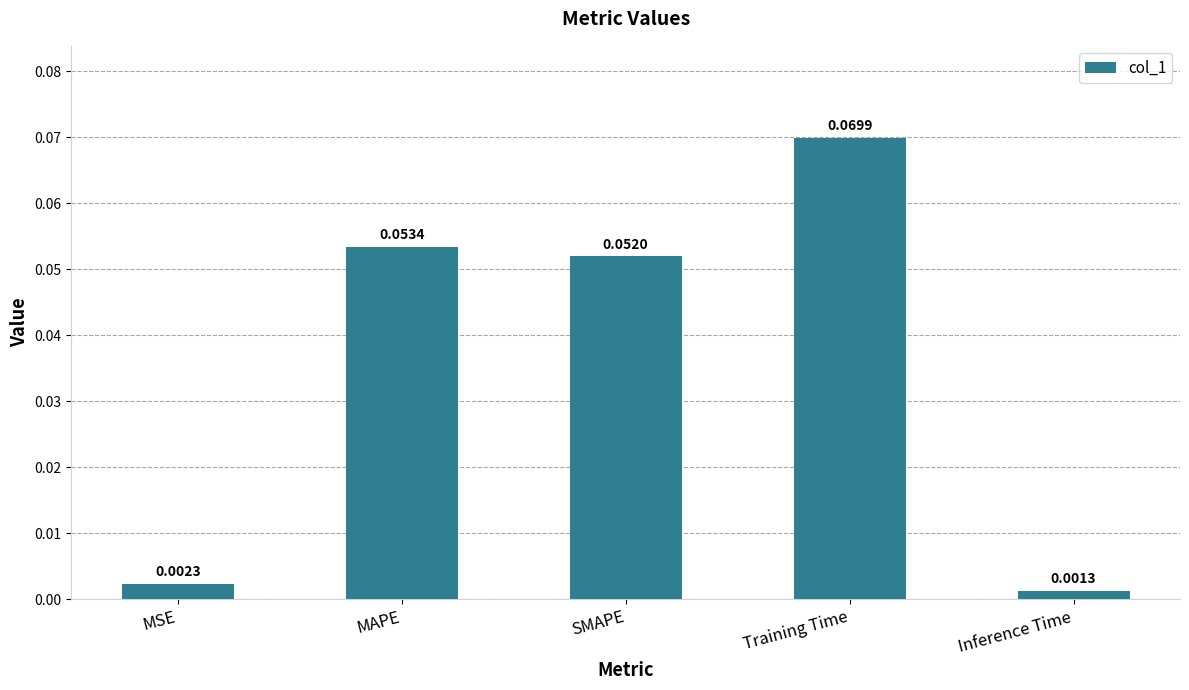

What is the label of the 2nd bar from the right?

Training Time